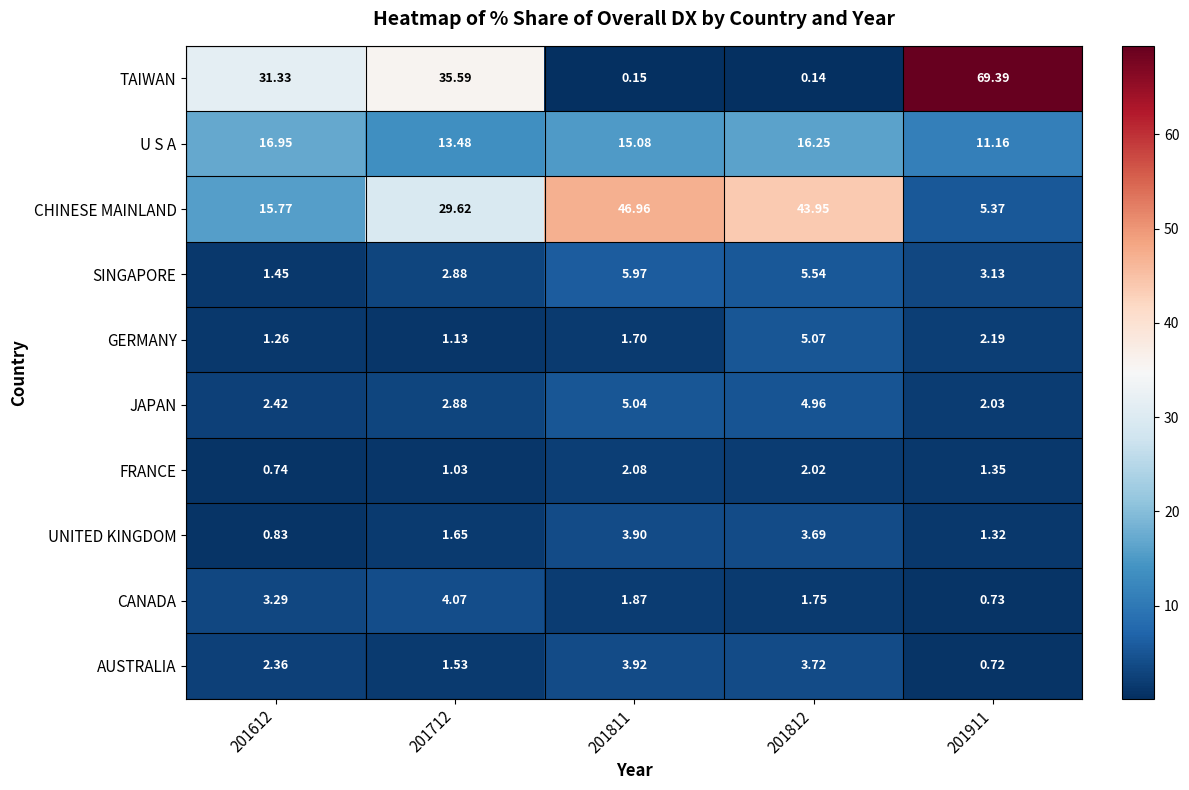

Rank the series at 201911 from highest to lowest value.

TAIWAN, U S A, CHINESE MAINLAND, SINGAPORE, GERMANY, JAPAN, FRANCE, UNITED KINGDOM, CANADA, AUSTRALIA